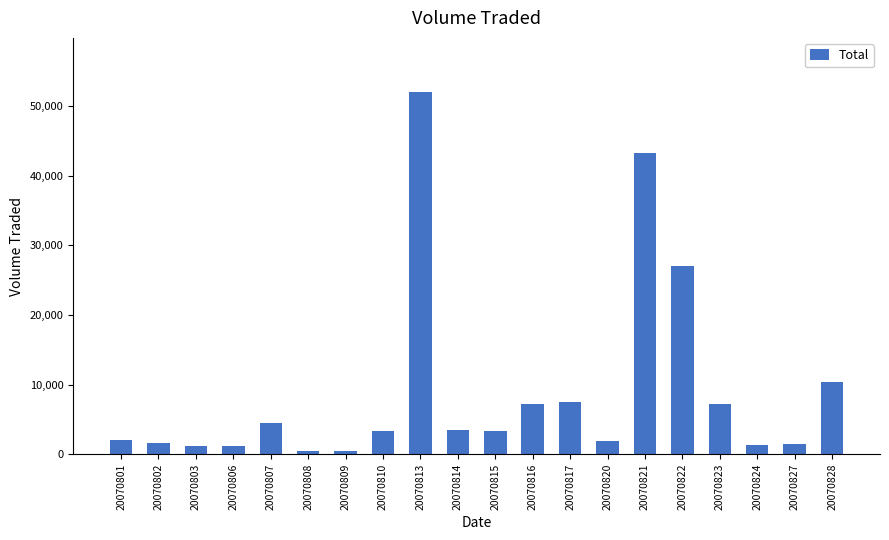

How many bars are there in total?

20